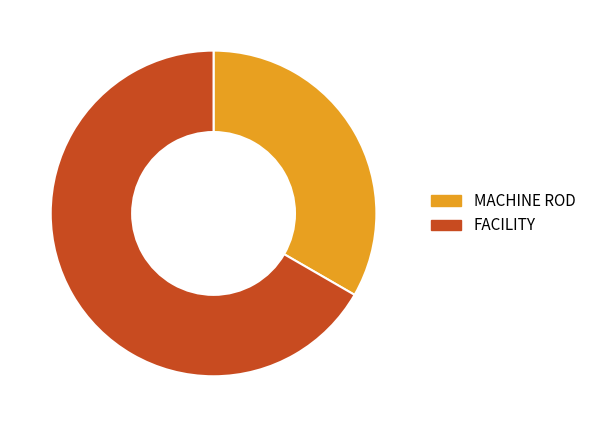

Is there any slice that represents more than half of the pie?

Yes